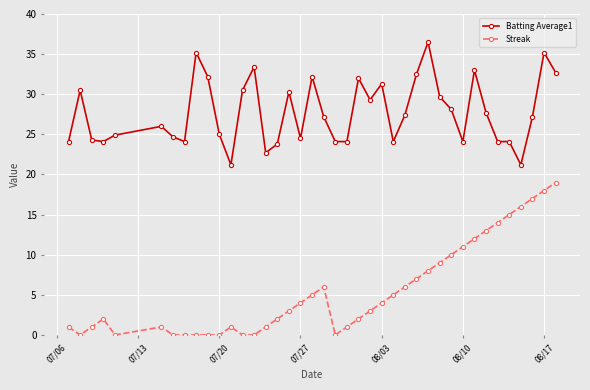

What is the sum of all Streak values?

217.0